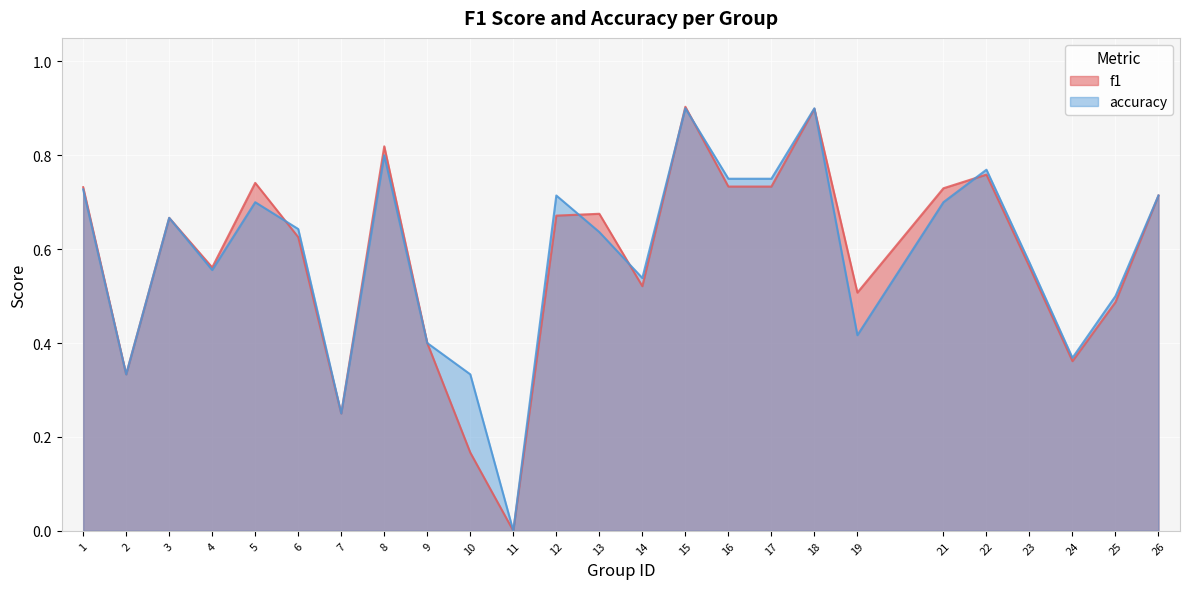

True or false: accuracy has a value of 0.1 at 3.

False